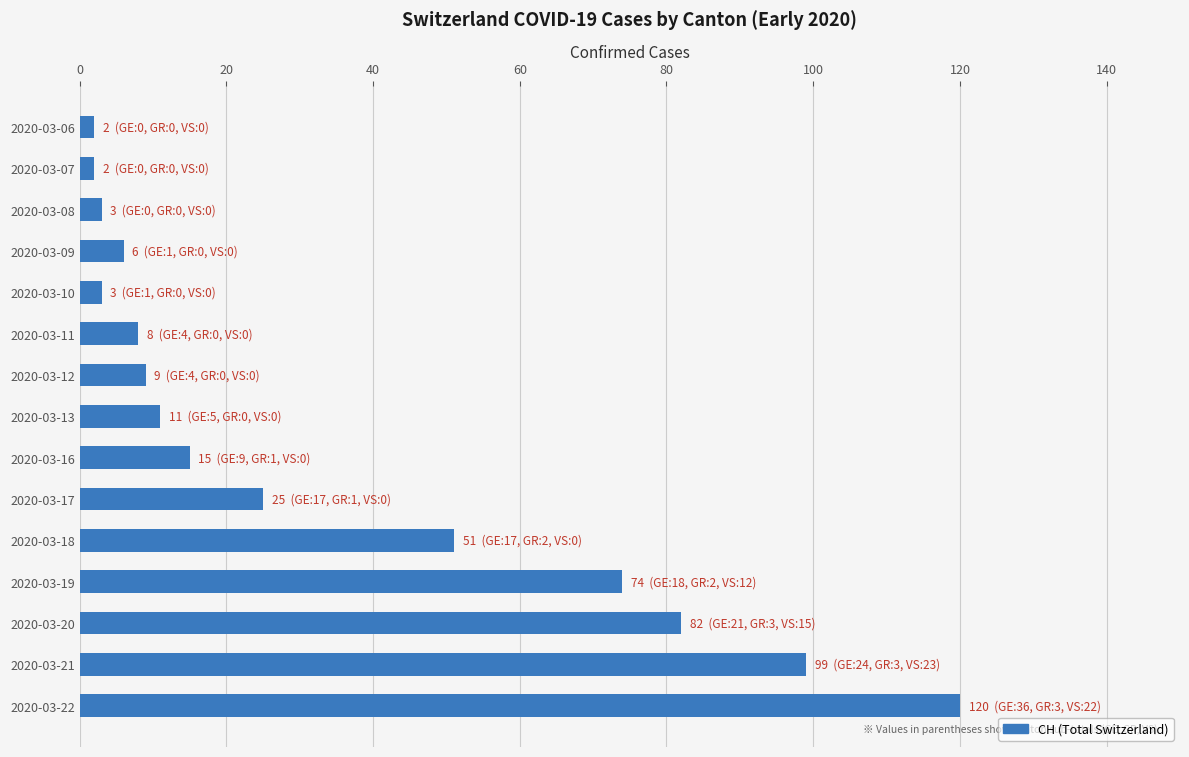

True or false: the data shows 74 at 2020-03-19.

True